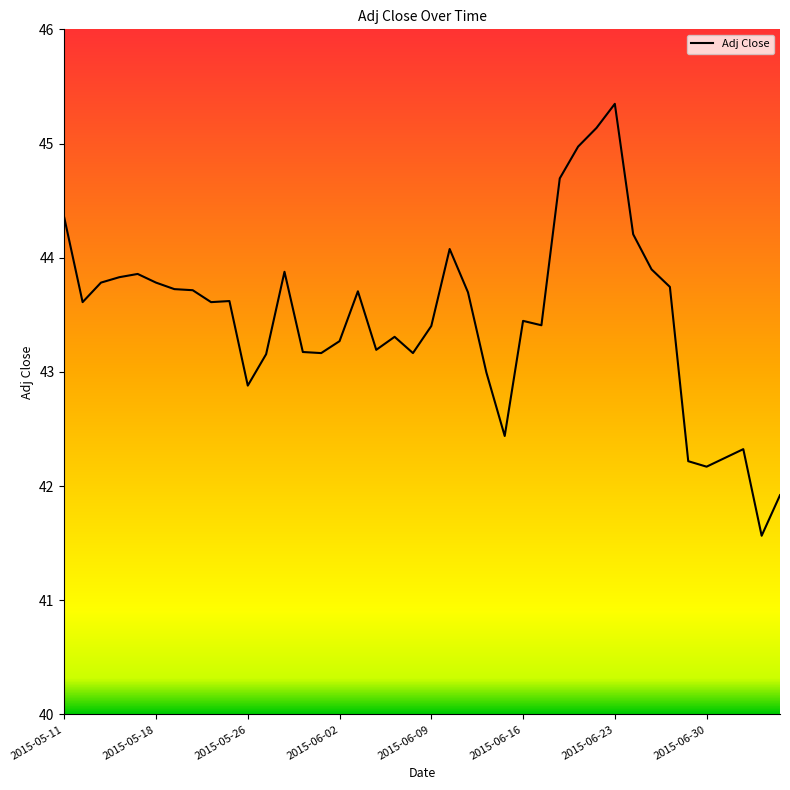

Reading left to right, transcribe all the data shown in this chart.

44.4	43.6	43.8	43.8	43.9	43.8	43.7	43.7	43.6	43.6	42.9	43.2	43.9	43.2	43.2	43.3	43.7	43.2	43.3	43.2	43.4	44.1	43.7	43.0	42.4	43.4	43.4	44.7	45.0	45.1	45.3	44.2	43.9	43.7	42.2	42.2	42.2	42.3	41.6	41.9